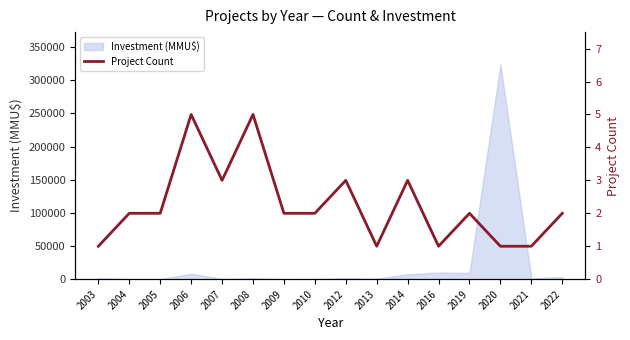

Reading left to right, transcribe all the data shown in this chart.

2003=1	2004=2	2005=2	2006=5	2007=3	2008=5	2009=2	2010=2	2012=3	2013=1	2014=3	2016=1	2019=2	2020=1	2021=1	2022=2